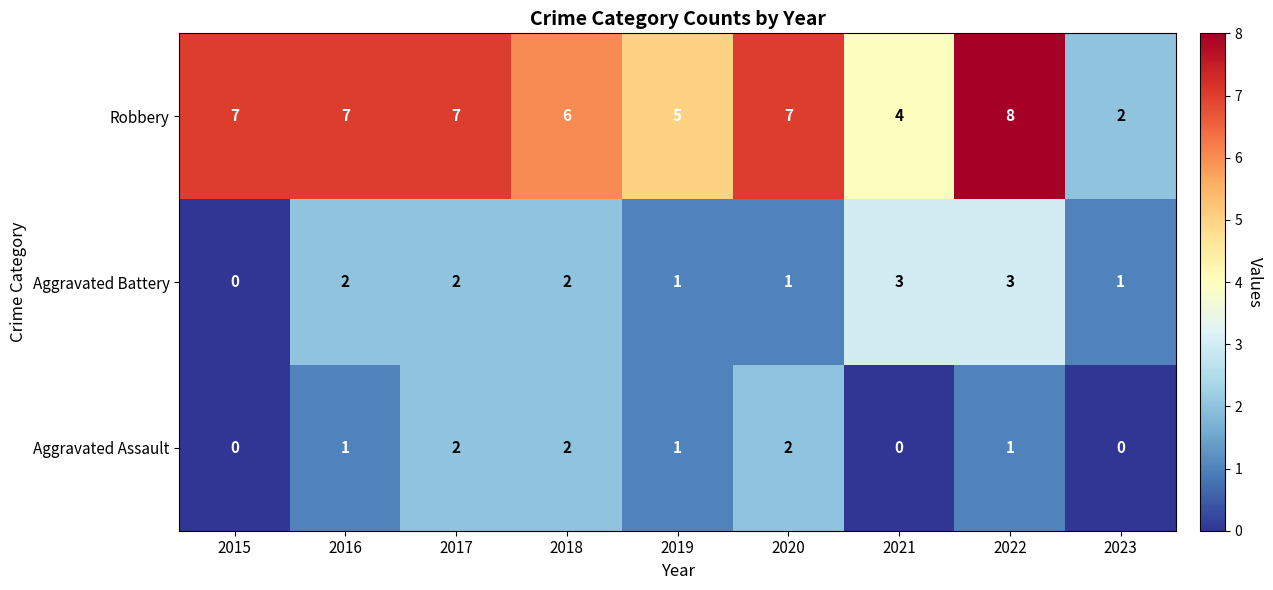

Which category has the highest value across all series?

2022